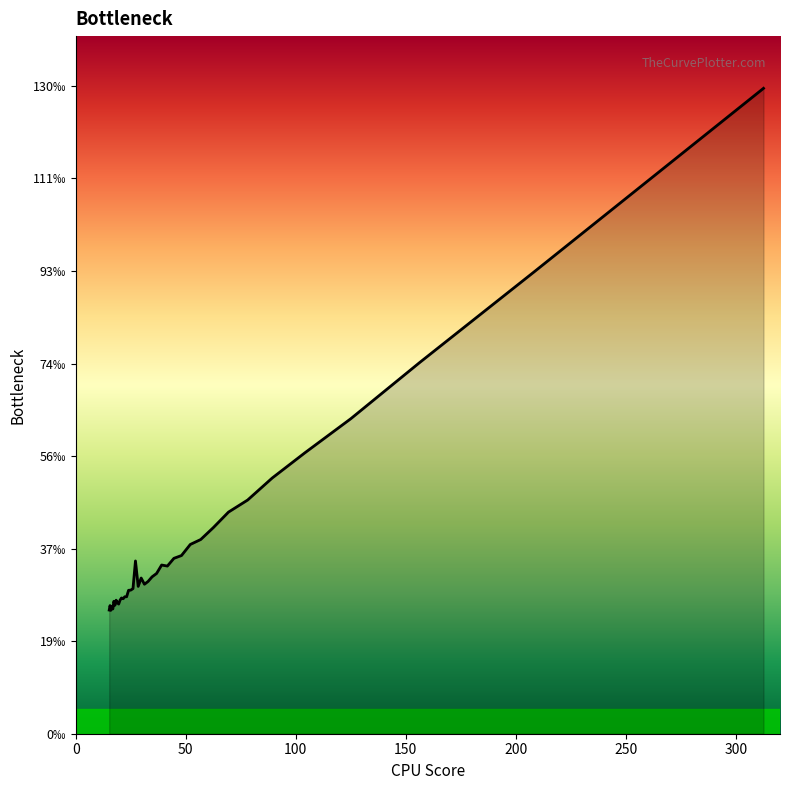

The chart shows a value of 0.0 at 300. True or false?

False